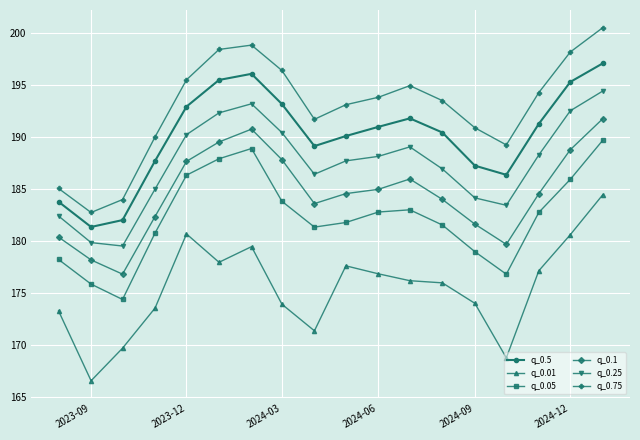

What is the value of the q_0.25 point at the 17th from the left?

192.5